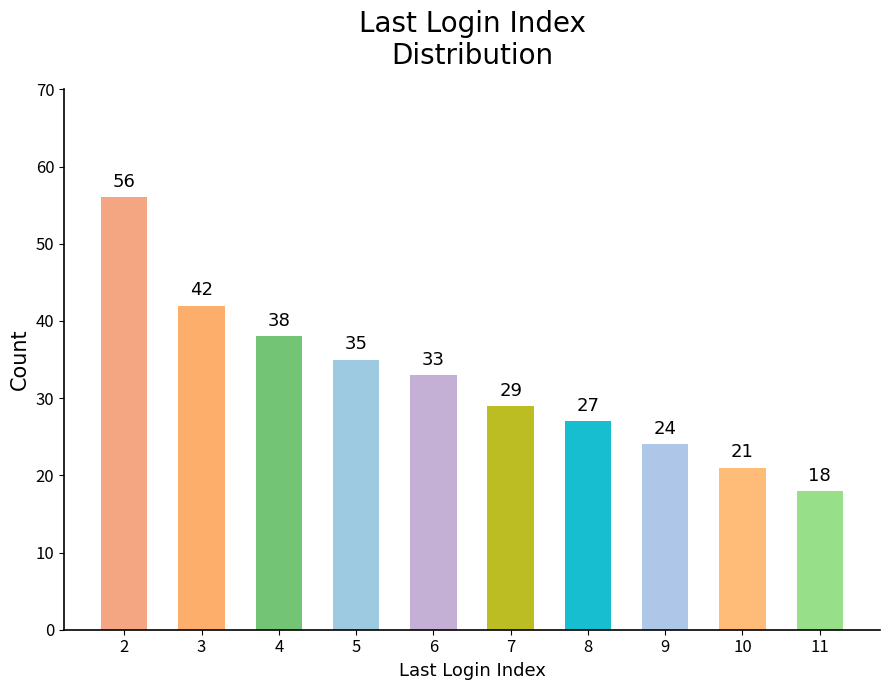

What is the change in value from 7 to 10?

-8